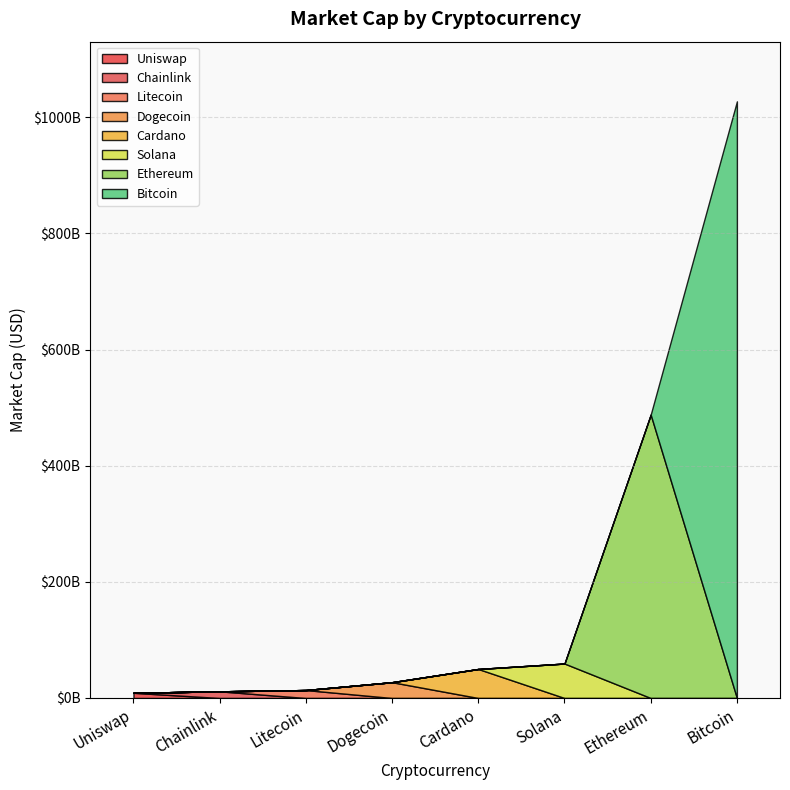

At which category does the chart reach its peak across all series?

Bitcoin